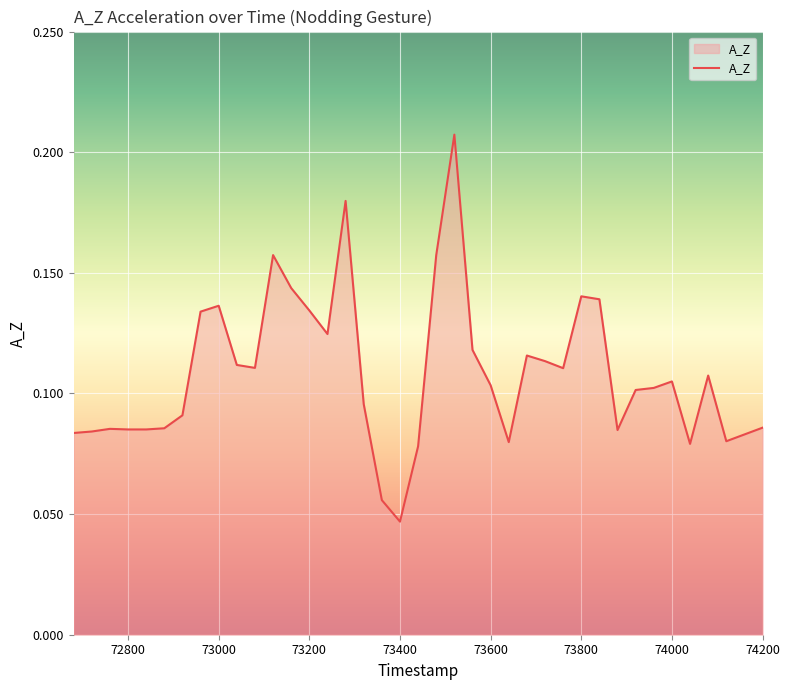

Does the chart have visible grid lines?

Yes